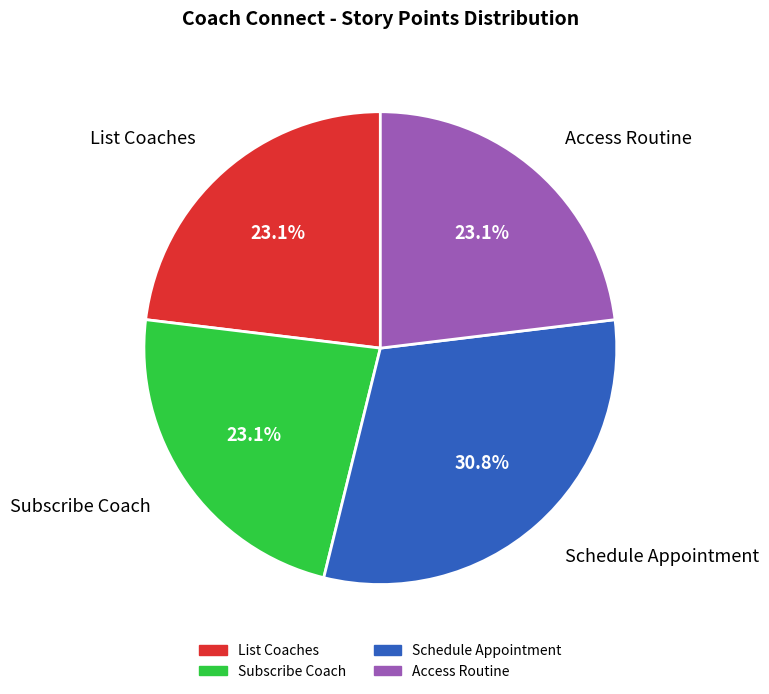

What is the ratio of the value at Schedule Appointment to the value at Access Routine?

1.3